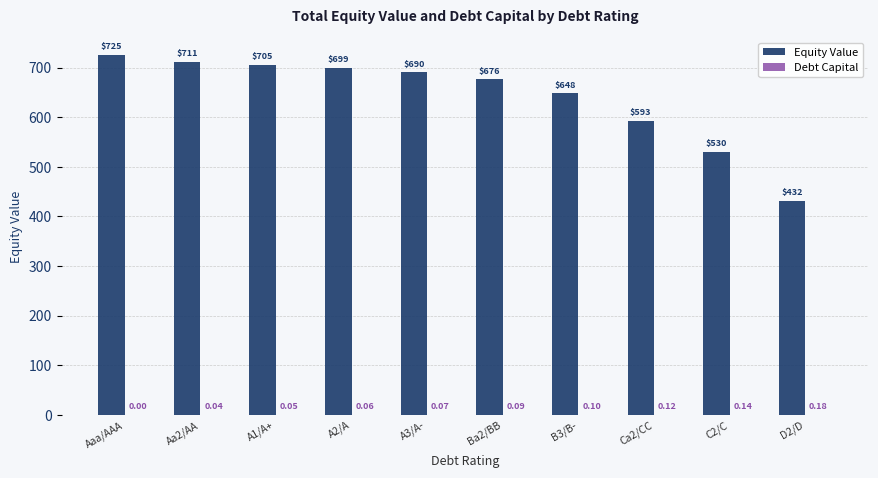

At which label does Equity Value first exceed 690?

Aaa/AAA